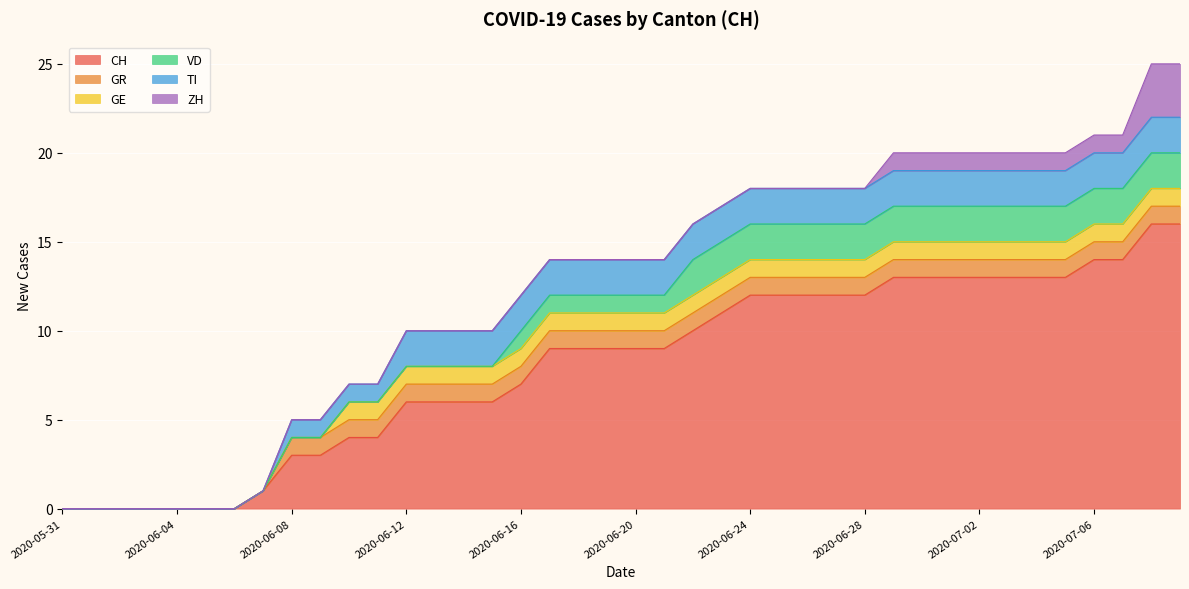

How many values in the VD series exceed 1?

18